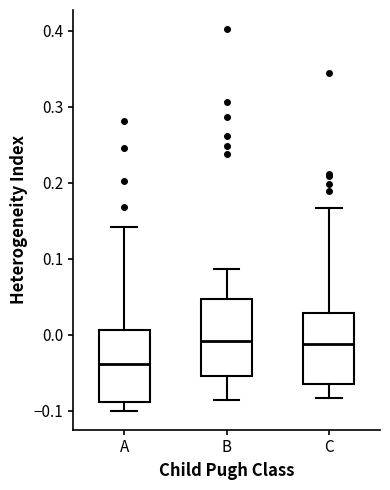

Where is the upper edge of the box for C on the y-axis? The values are not printed on the chart, so give them approximately, as read against the axis.

0.03